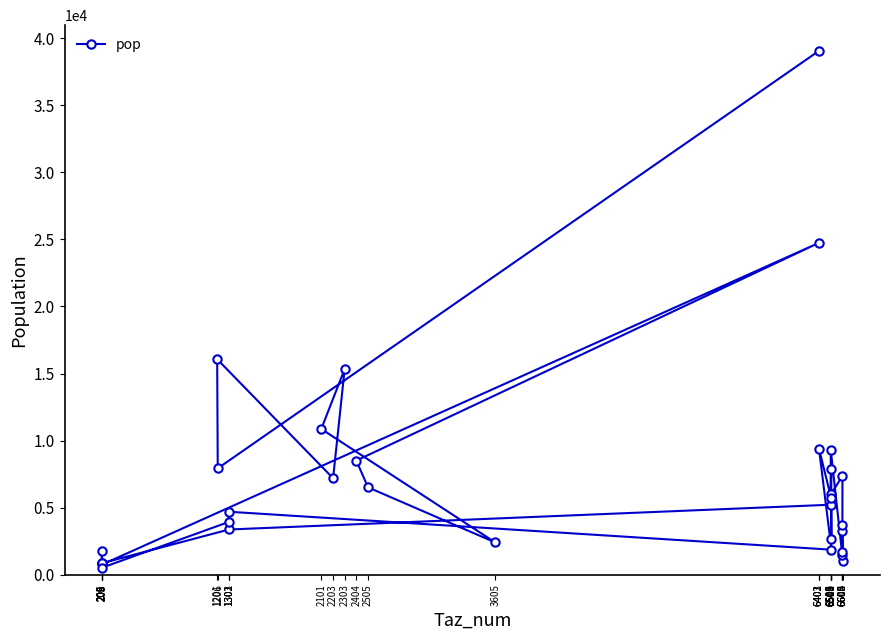

What is the change in value from 6603 to 6510?

-1026.8